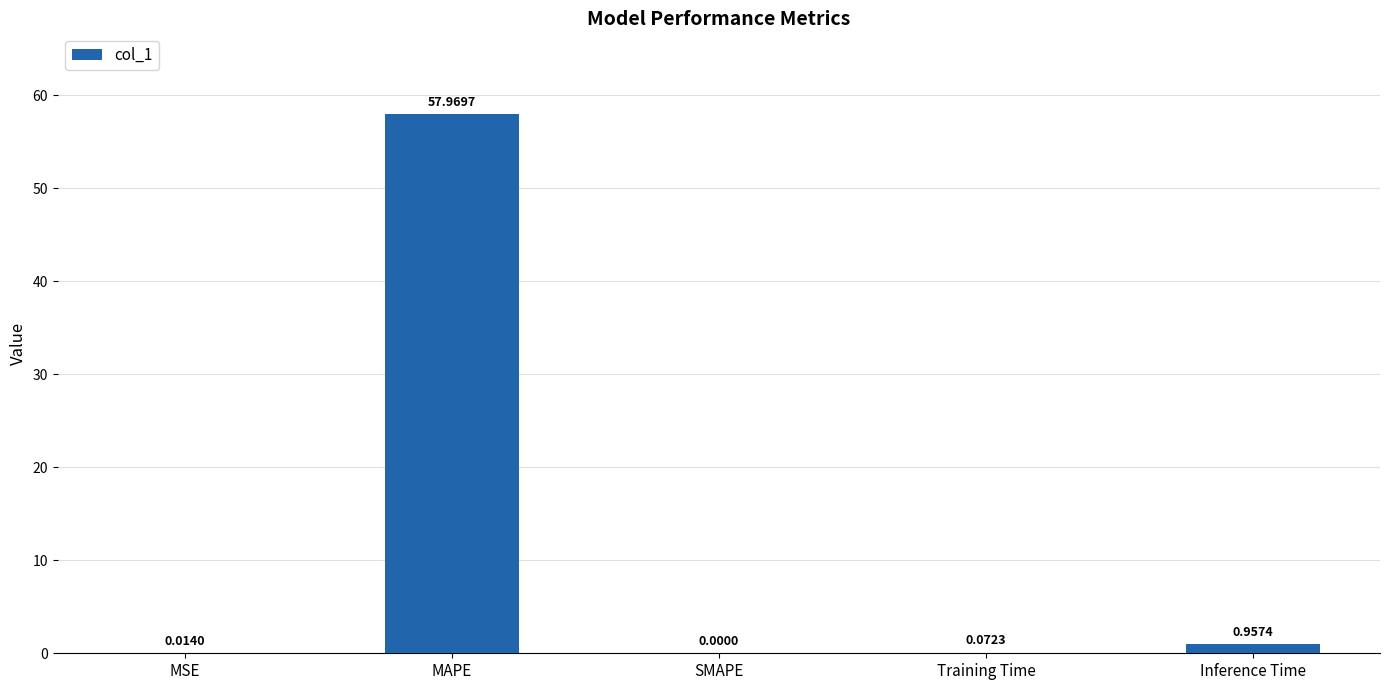

What is the sum of all values?

59.0